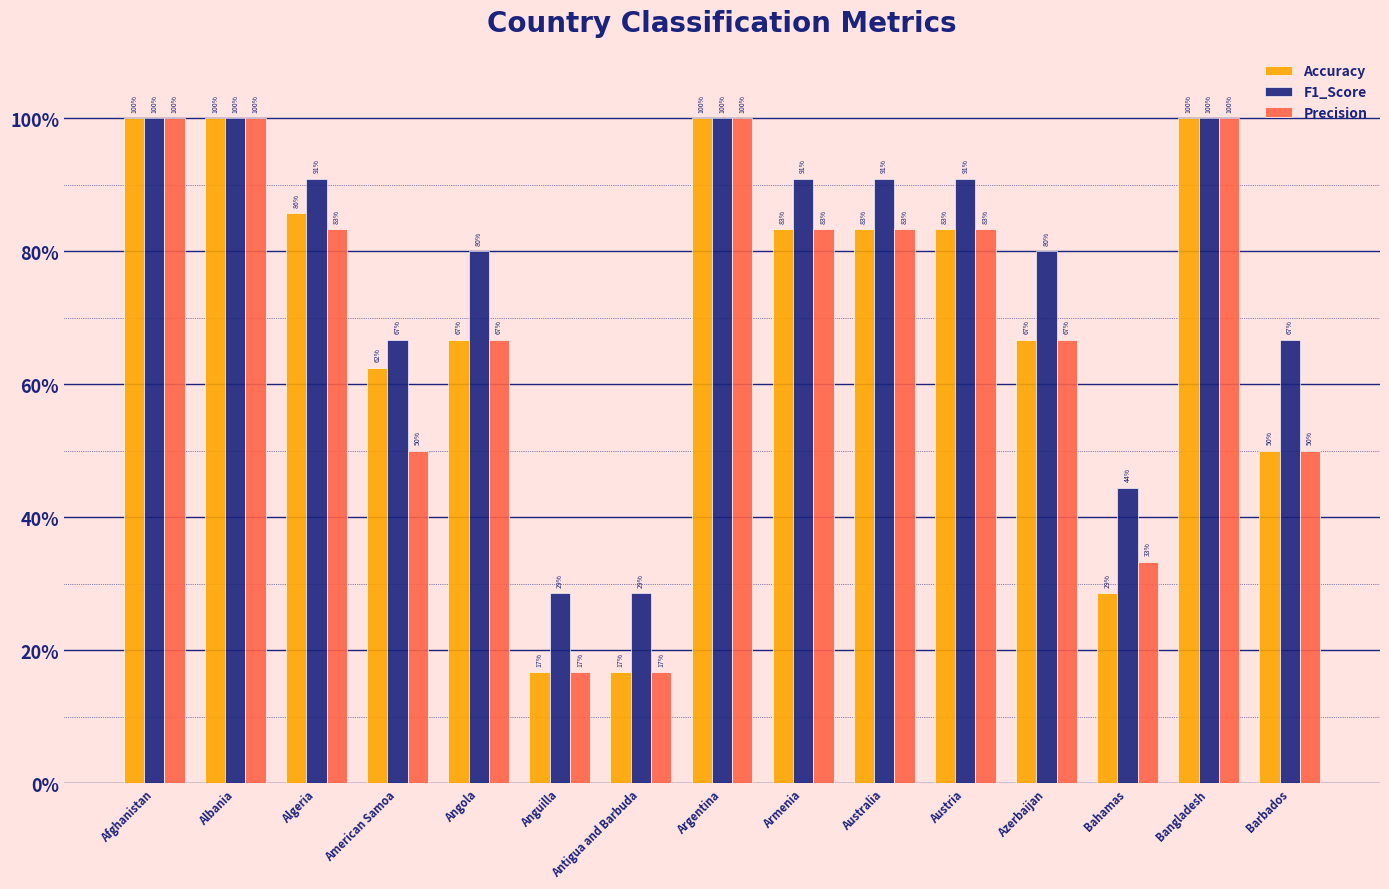

What are all the series names shown in the legend?

Accuracy, F1_Score, Precision